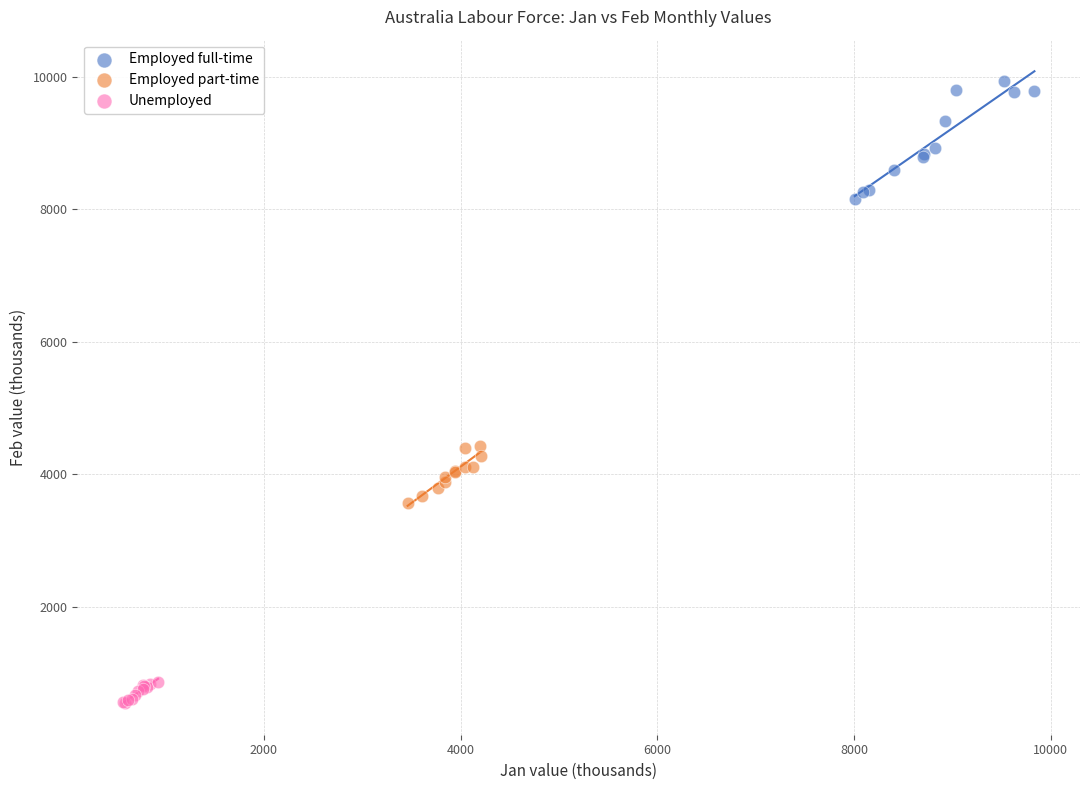

Which series reaches the maximum Y coordinate?

Employed full-time